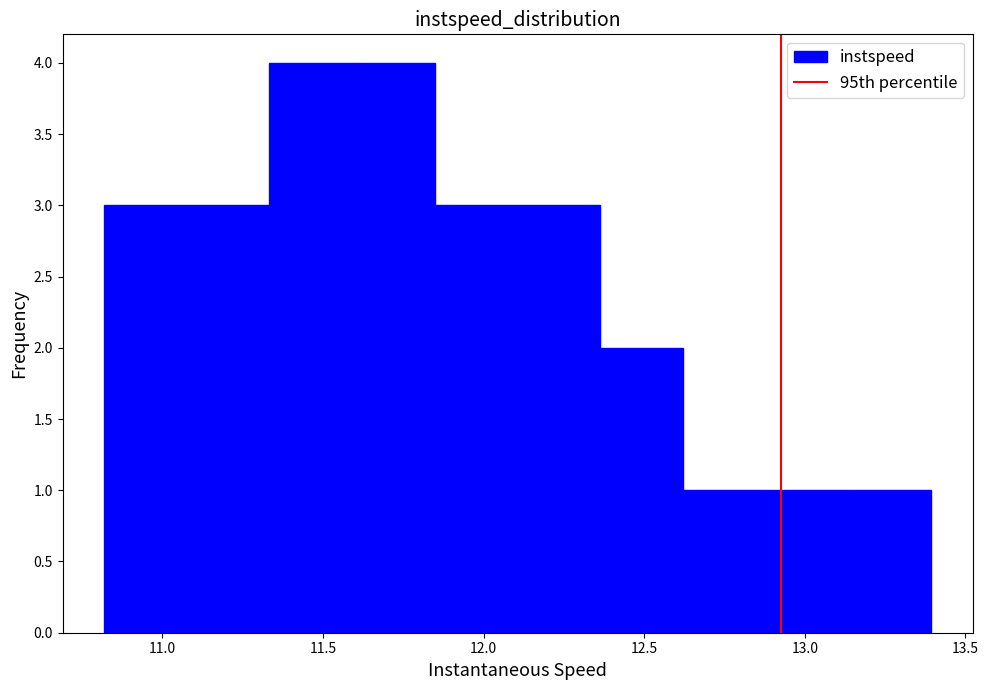

Reading left to right, list every bar in this chart as the range it spans on the x-axis followed by its height. Neither the bar edges nor the heights are printed on the chart, so give them approximately, as read against the axes.

10.80 to 11.10: 3
11.10 to 11.35: 3
11.35 to 11.60: 4
11.60 to 11.85: 4
11.85 to 12.10: 3
12.10 to 12.35: 3
12.35 to 12.60: 2
12.60 to 12.90: 1
12.90 to 13.15: 1
13.15 to 13.40: 1